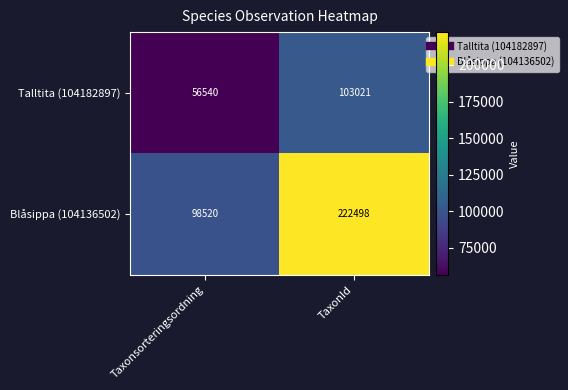

Which category has the lowest value in the Blåsippa (104136502) series?

Taxonsorteringsordning